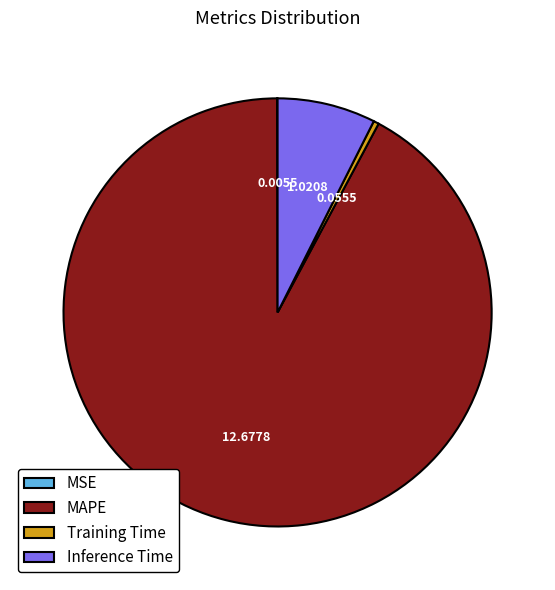

What is the ratio of the value at MAPE to the value at Inference Time?

12.4